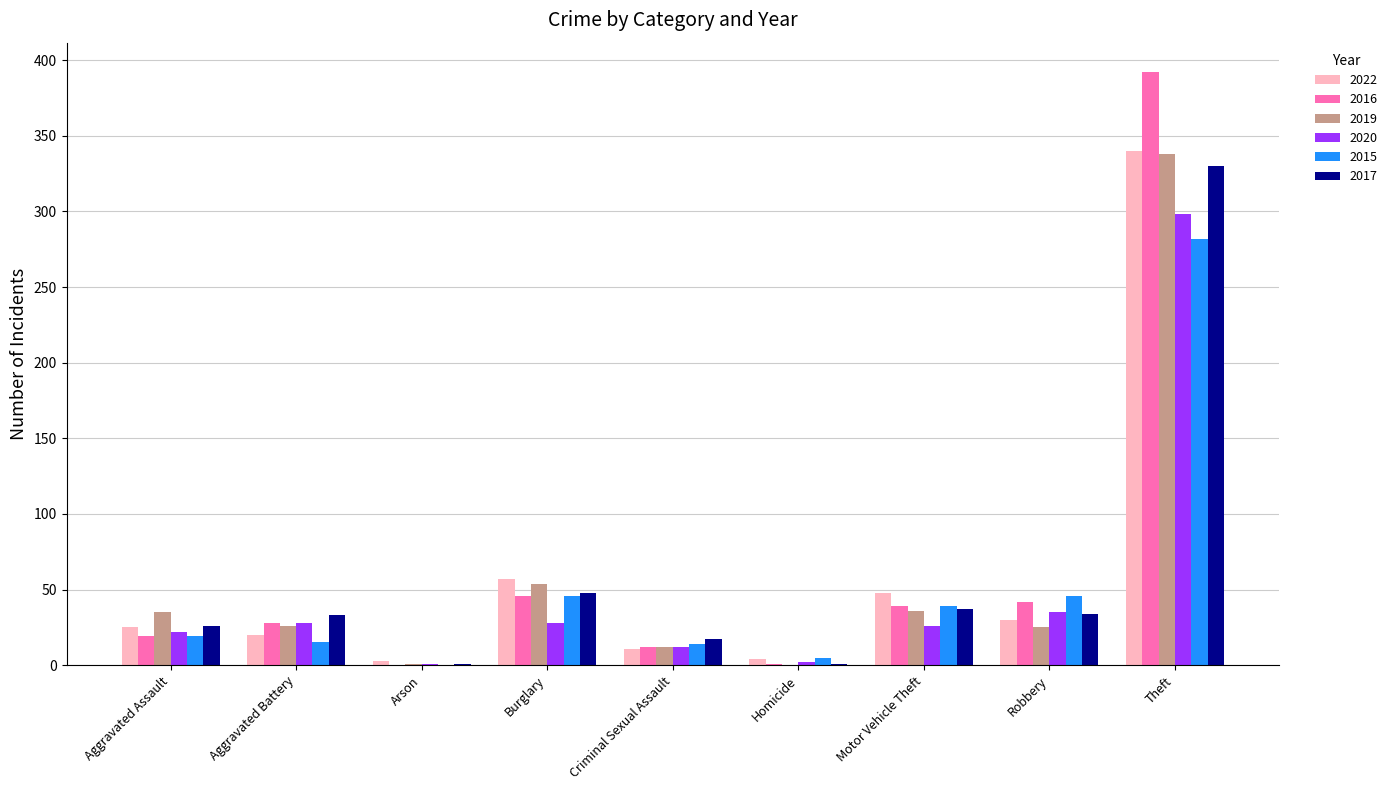

What is the total value across all series at Homicide?

13